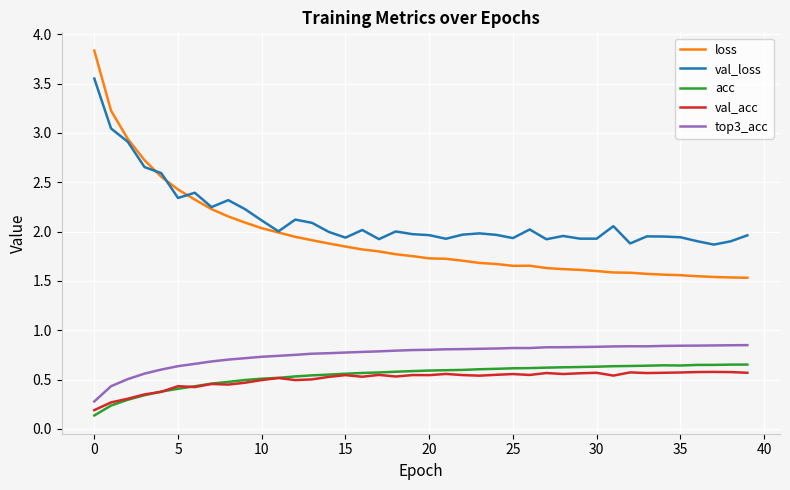

Which series has the largest total across all categories?

val_loss